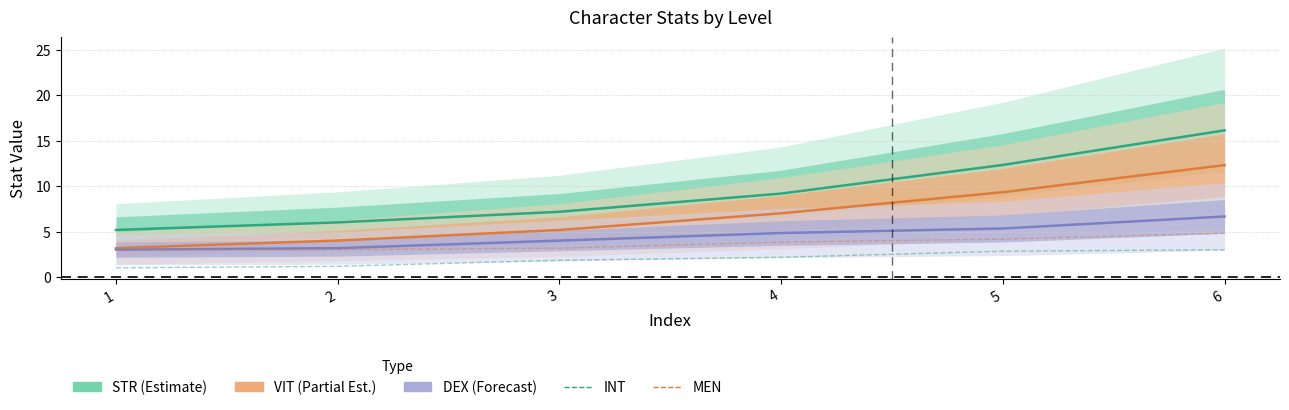

True or false: MEN has more than 1 interior local peaks.

False